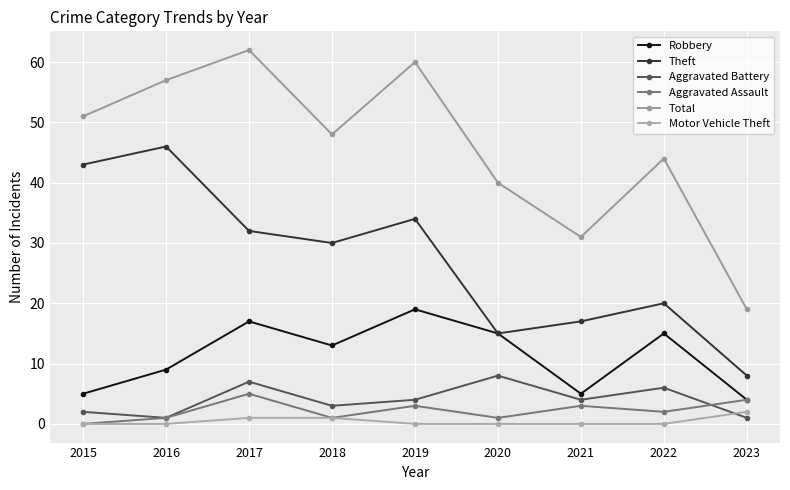

How many data points in Aggravated Battery are less than 4?

4